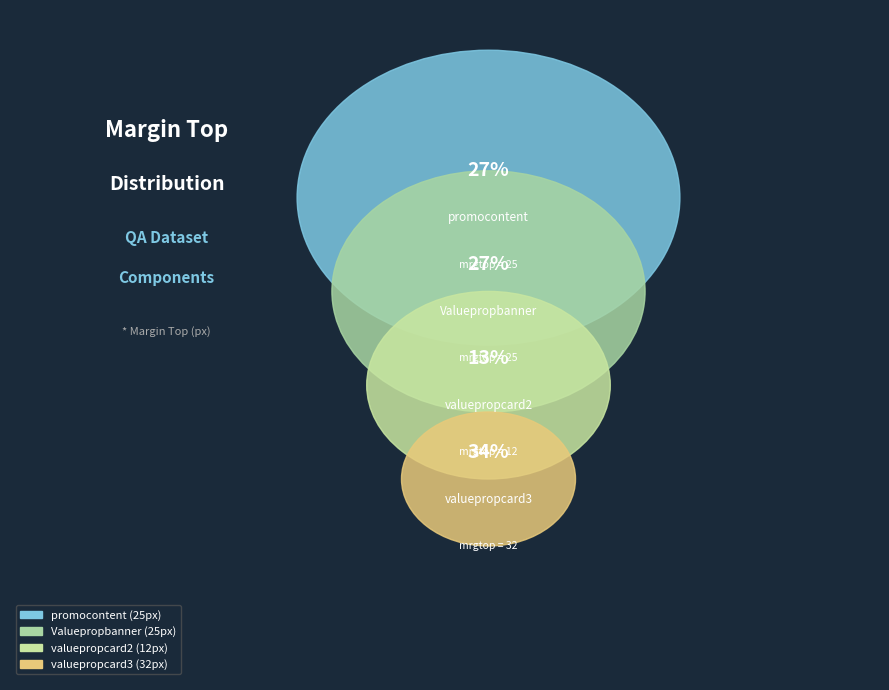

Count the number of slices in the pie.

4